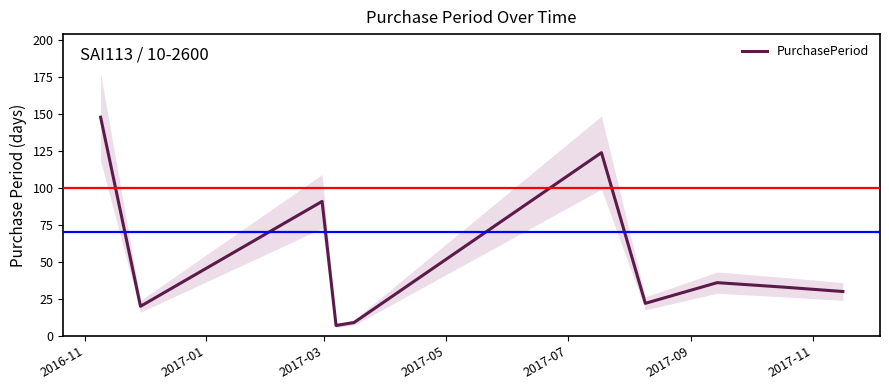

How many distinct data groups are displayed?

1